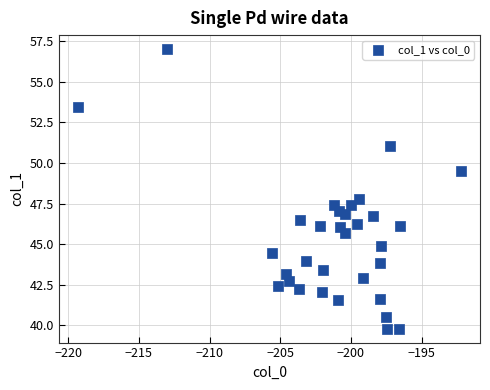

What Y value in the scatter plot is closest to 48?

47.8